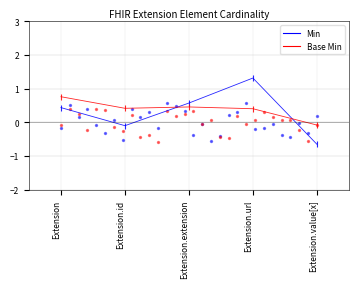

Is the value of Min at Extension.extension greater than the value of Base Min at Extension.value[x]?

Yes